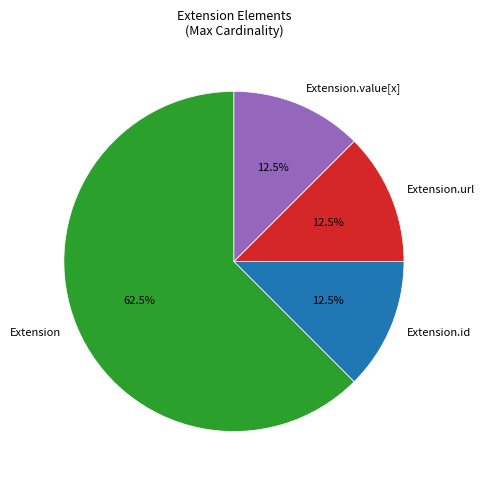

What is the largest slice in the pie chart?

Extension